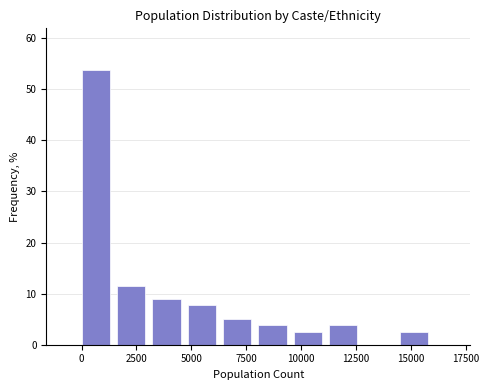

Around what value on the x-axis is the tallest bar? Give the approximate position of its centre, as read against the axis.

500